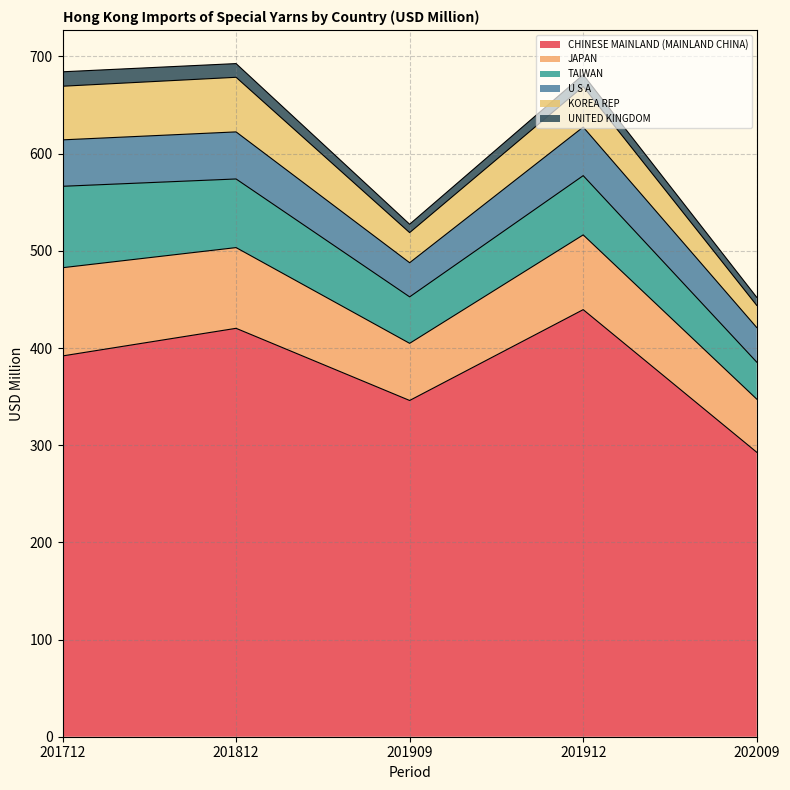

What are all the series names shown in the legend?

CHINESE MAINLAND (MAINLAND CHINA), JAPAN, TAIWAN, U S A, KOREA REP, UNITED KINGDOM